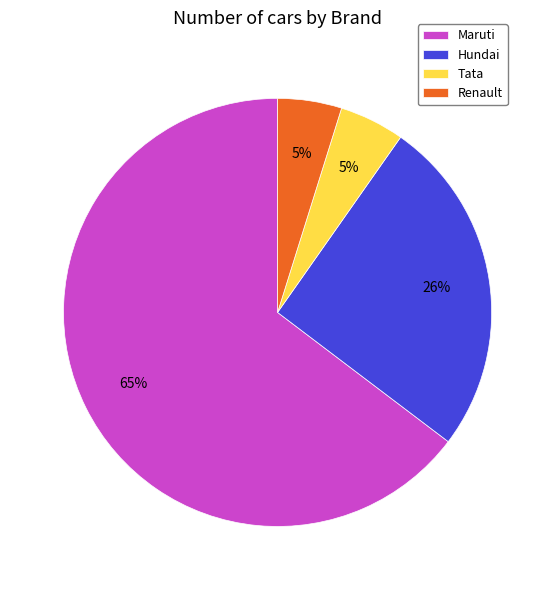

Which category has the biggest portion of the pie?

Maruti